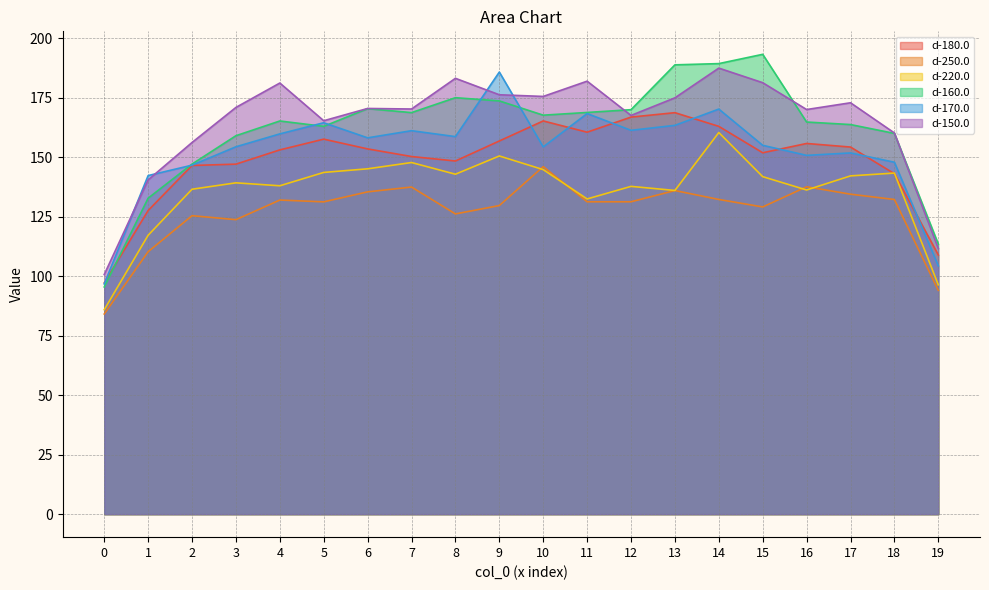

Does the chart display data point markers on the line(s)?

No